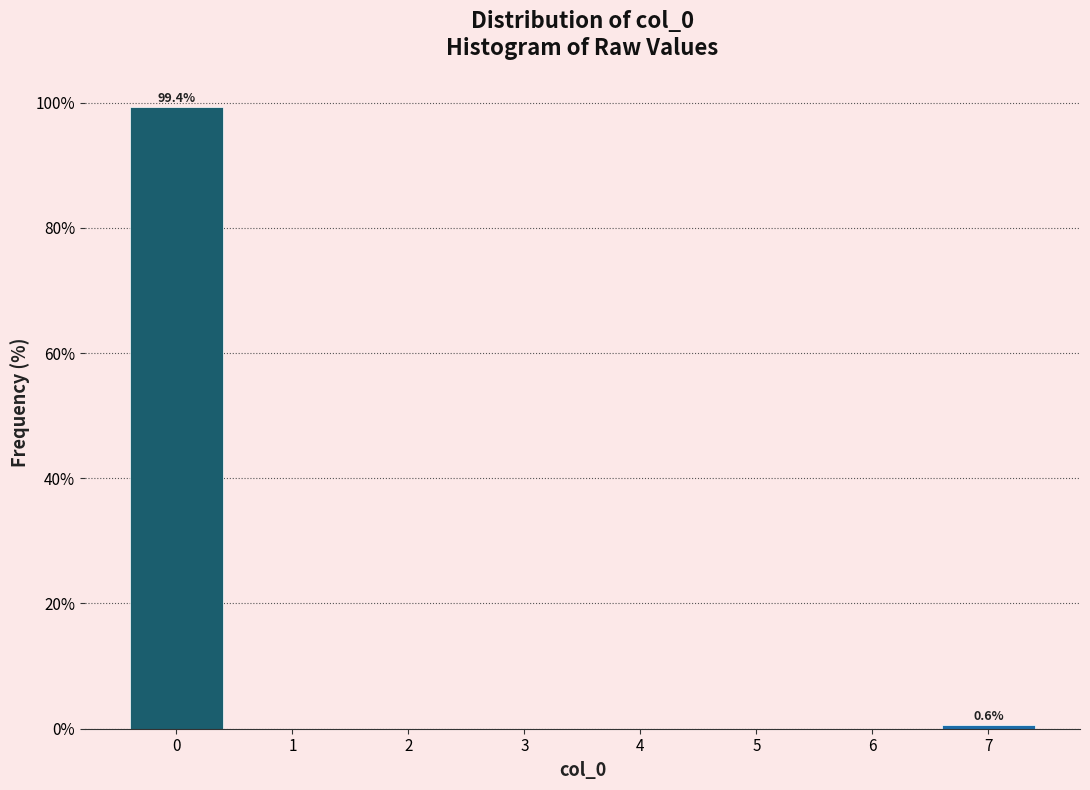

Over which range of the x-axis is the bar tallest?

-0.5 to 0.5